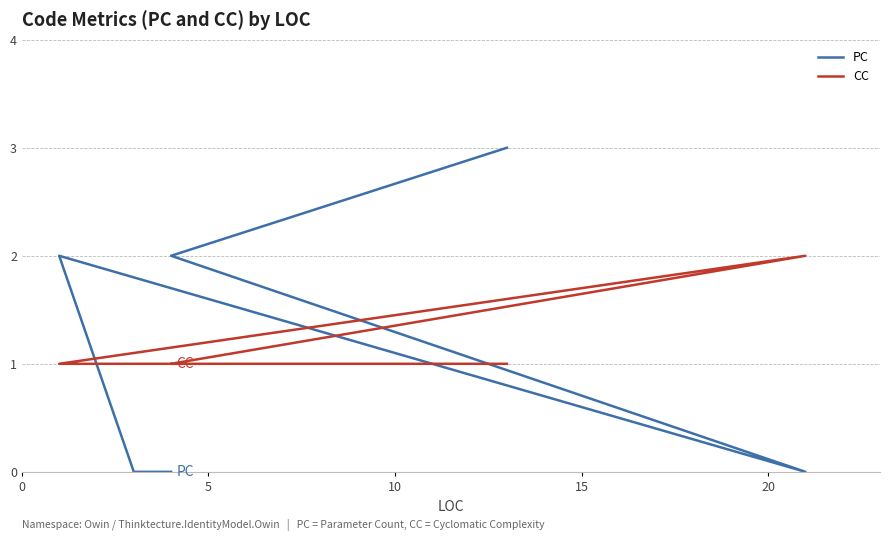

How many CC values are between 1 and 2?

6